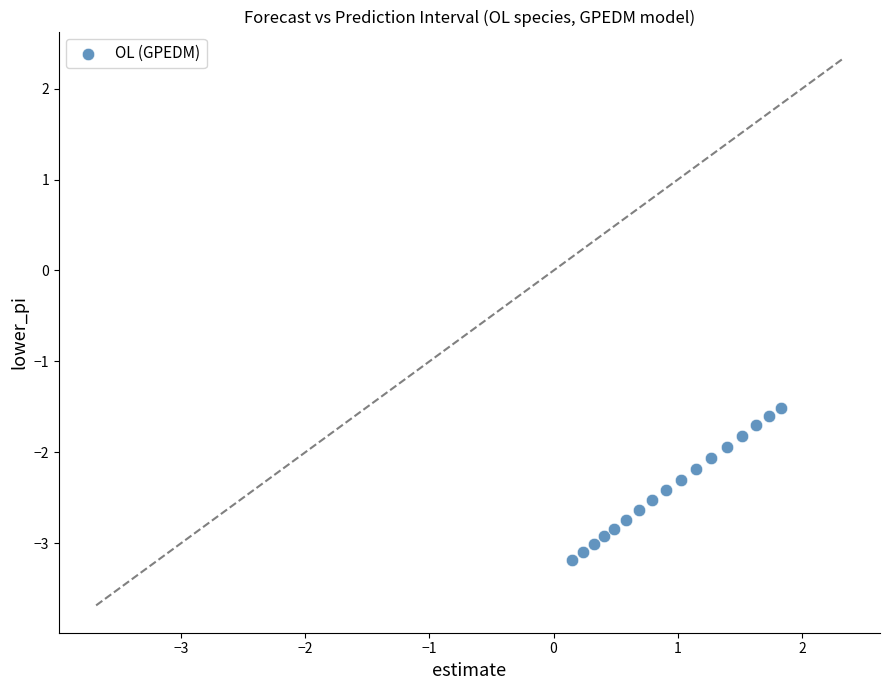

What is the range of Y values (max minus min)?

1.7